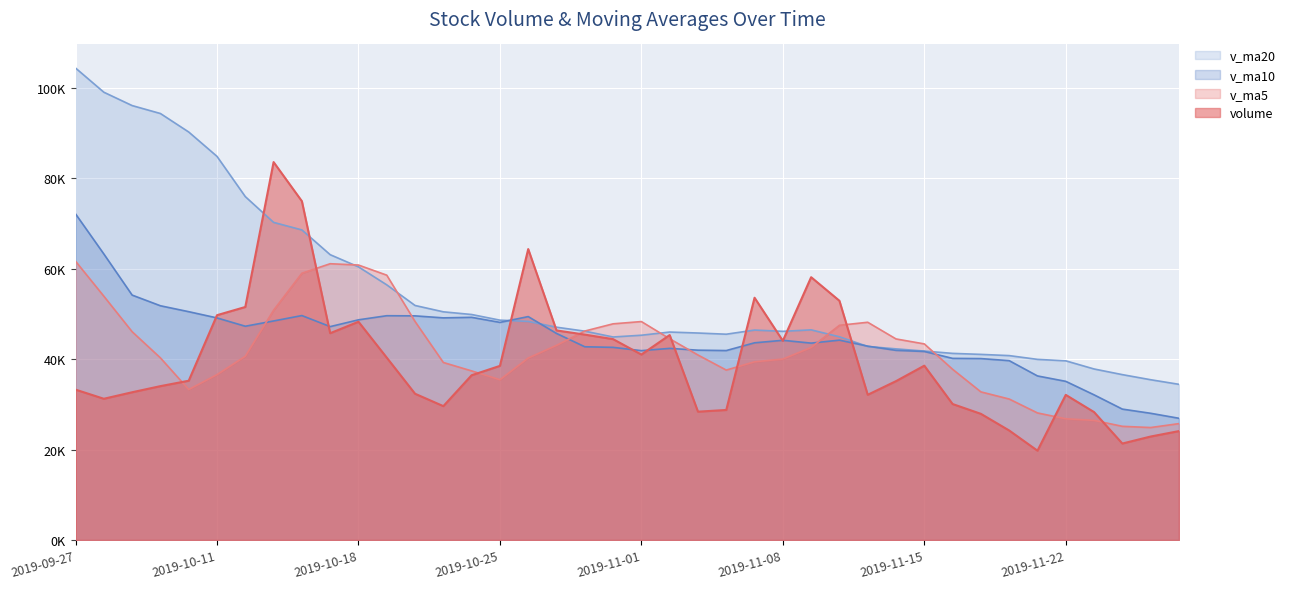

List the series in order of their peak value, lowest first.

v_ma5, v_ma10, volume, v_ma20